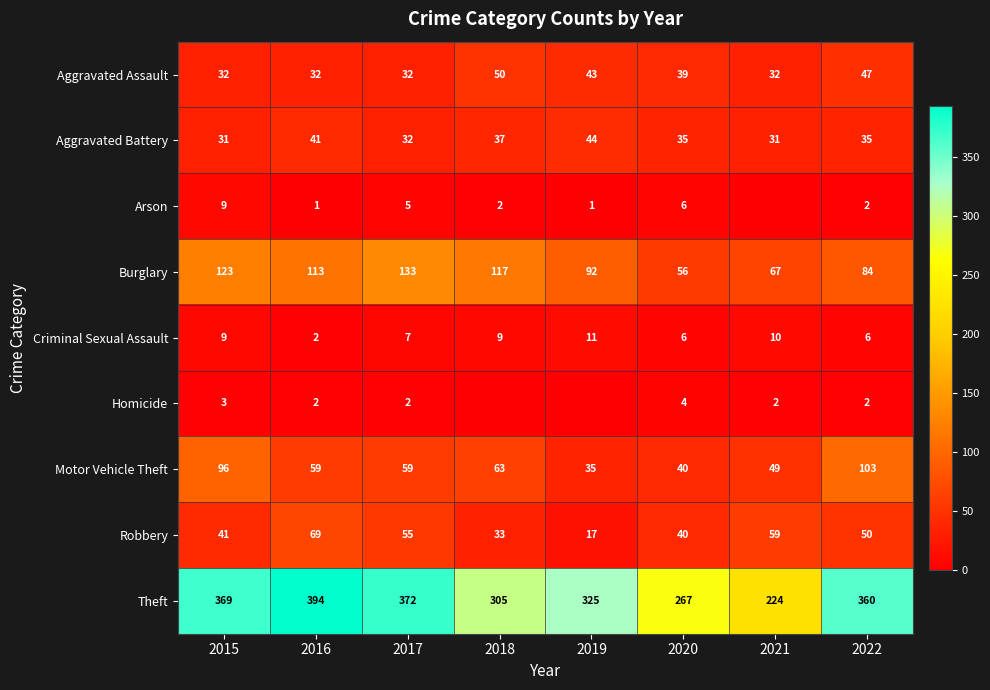

List the labels in order of Theft value, largest first.

2016, 2017, 2015, 2022, 2019, 2018, 2020, 2021